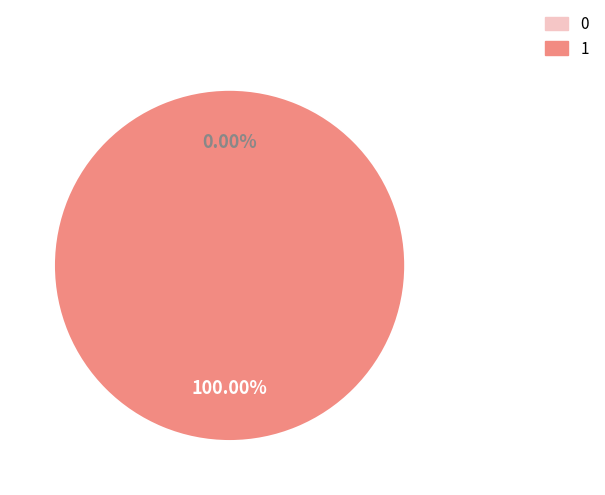

How many slices are in this pie chart?

2